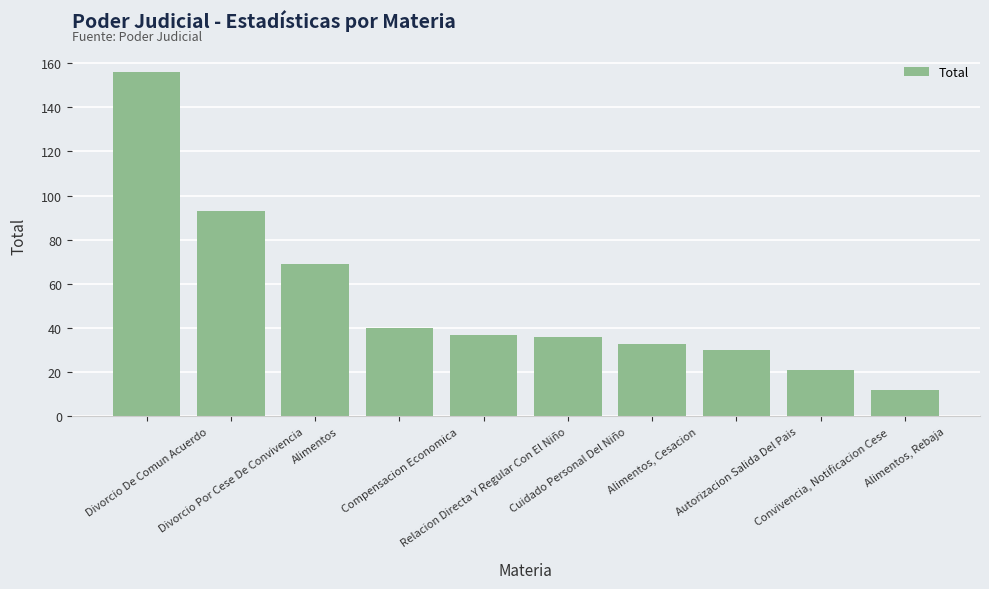

Reading left to right, list all the values displayed in this chart.

156	93	69	40	37	36	33	30	21	12